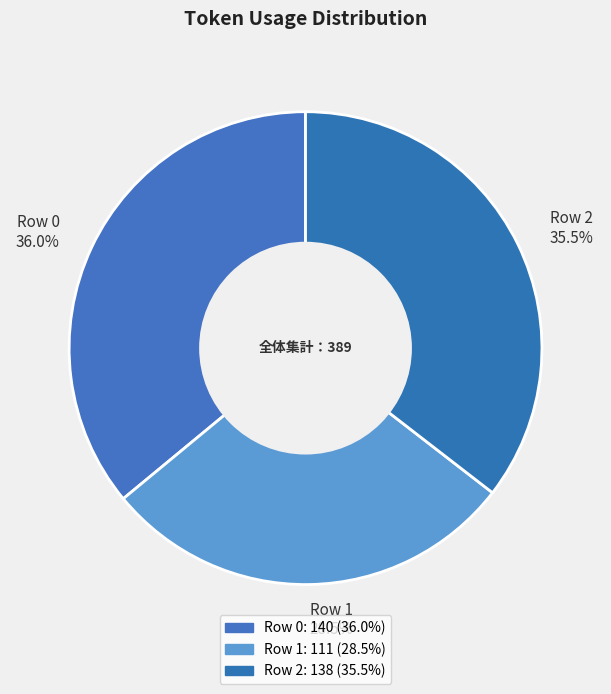

To the nearest percent, what is the difference between the Row 2 and Row 1 slice percentages?

7%